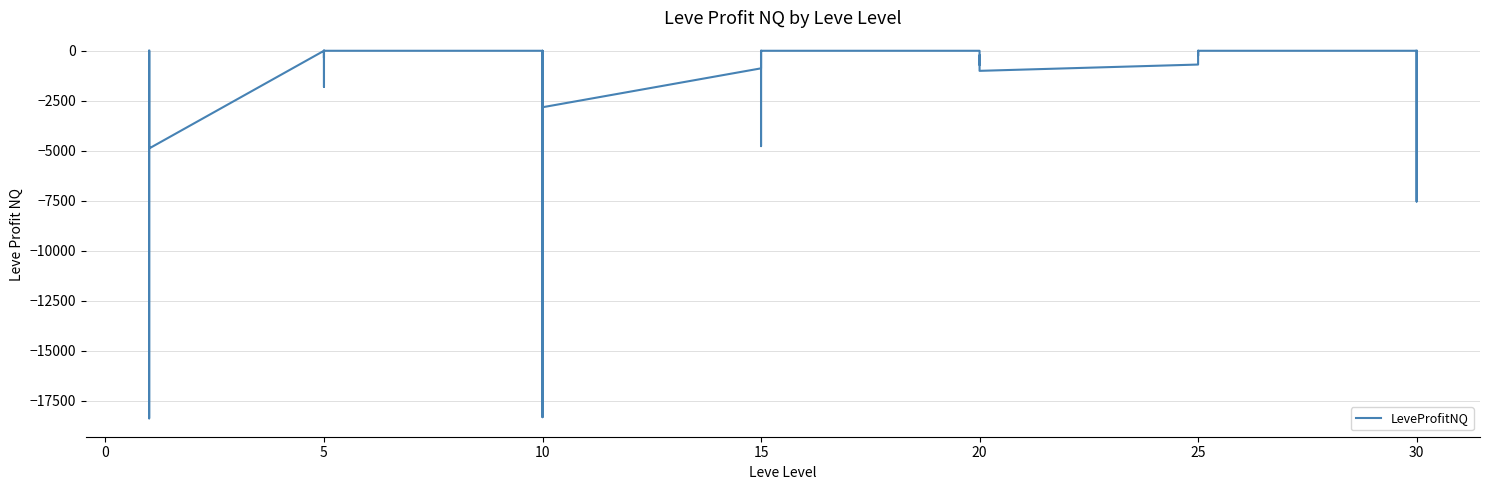

True or false: the data has more than 2 interior local peaks.

True